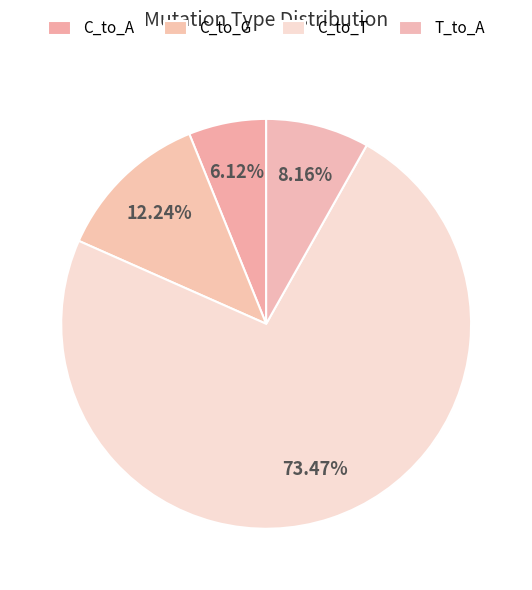

How many segments does this pie chart have?

4